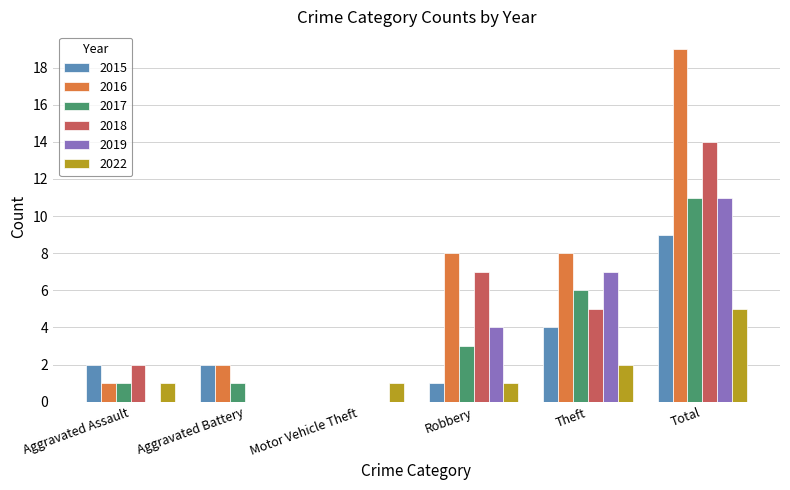

Reading left to right, transcribe all the data shown in this chart.

2015: 2	2	0	1	4	9
2016: 1	2	0	8	8	19
2017: 1	1	0	3	6	11
2018: 2	0	0	7	5	14
2019: 0	0	0	4	7	11
2022: 1	0	1	1	2	5